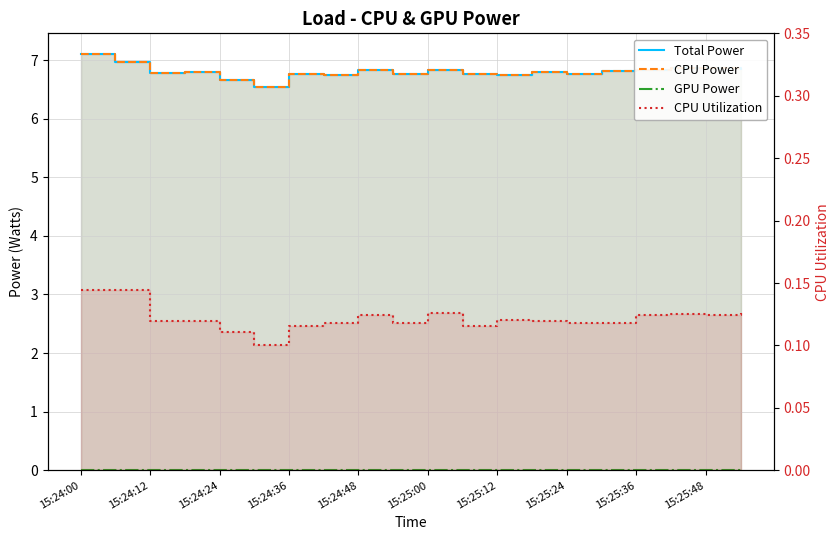

True or false: CPU Power and Total Power intersect in this chart.

False